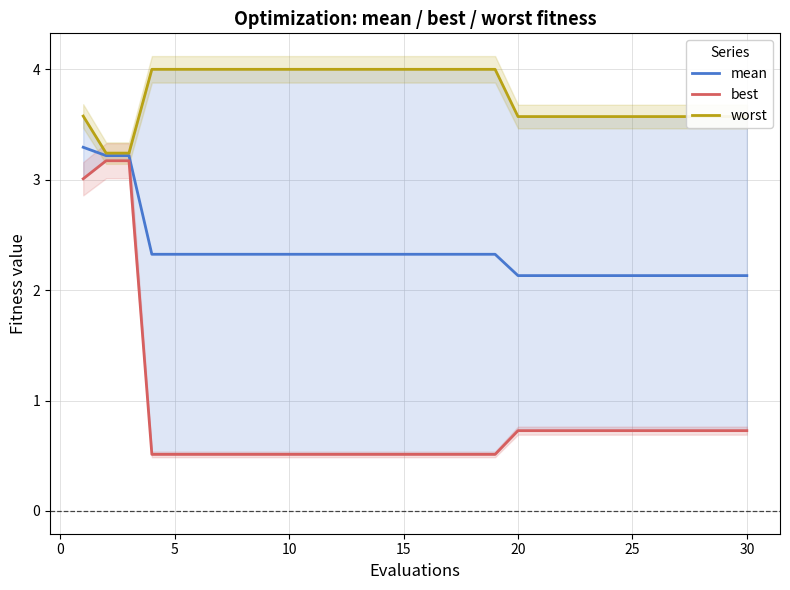

What is the sum of all best values?

25.6